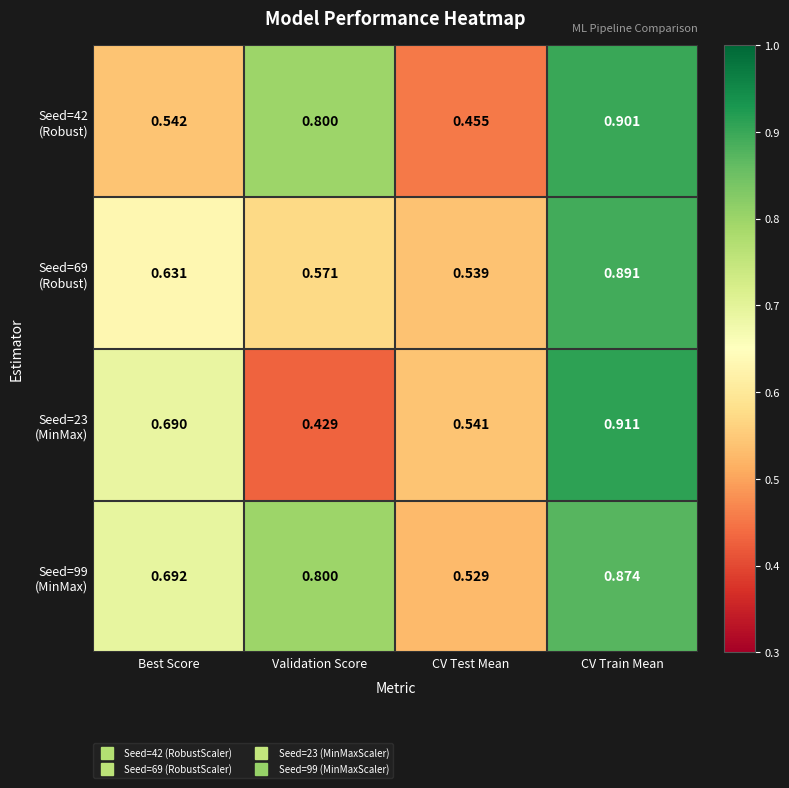

Which label corresponds to the largest value in the chart?

CV Train Mean